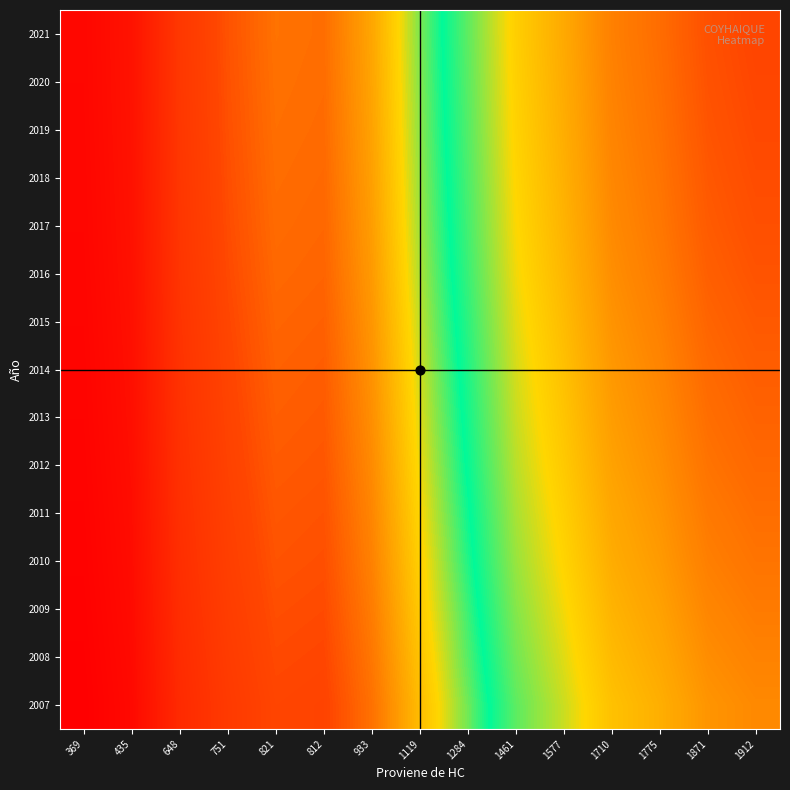

Reading left to right, extract all data points from this chart.

2007: 369=190.2	435=224.2	648=334.0	751=387.1	821=423.1	812=418.5	933=480.9	1119=576.7	1284=661.8	1461=753.0	1577=812.8	1710=881.3	1775=914.8	1871=964.3	1912=985.4
2008: 369=192.9	435=227.4	648=338.8	751=392.6	821=429.2	812=424.5	933=487.8	1119=585.0	1284=671.3	1461=763.8	1577=824.4	1710=894.0	1775=928.0	1871=978.1	1912=999.6
2009: 369=195.6	435=230.6	648=343.5	751=398.1	821=435.2	812=430.4	933=494.6	1119=593.2	1284=680.6	1461=774.5	1577=836.0	1710=906.5	1775=940.9	1871=991.8	1912=1013.6
2010: 369=198.3	435=233.8	648=348.2	751=403.6	821=441.2	812=436.3	933=501.4	1119=601.3	1284=690.0	1461=785.1	1577=847.4	1710=918.9	1775=953.8	1871=1005.4	1912=1027.5
2011: 369=200.5	435=236.3	648=352.1	751=408.0	821=446.1	812=441.2	933=506.9	1119=608.0	1284=697.6	1461=793.8	1577=856.8	1710=929.1	1775=964.4	1871=1016.5	1912=1038.8
2012: 369=202.8	435=239.1	648=356.1	751=412.7	821=451.2	812=446.3	933=512.8	1119=615.0	1284=705.7	1461=803.0	1577=866.7	1710=939.8	1775=975.5	1871=1028.3	1912=1050.8
2013: 369=204.8	435=241.5	648=359.7	751=416.9	821=455.7	812=450.7	933=517.9	1119=621.1	1284=712.7	1461=811.0	1577=875.4	1710=949.2	1775=985.3	1871=1038.6	1912=1061.3
2014: 369=206.6	435=243.6	648=362.9	751=420.5	821=459.7	812=454.7	933=522.5	1119=626.6	1284=719.0	1461=818.1	1577=883.1	1710=957.6	1775=994.0	1871=1047.7	1912=1070.7
2015: 369=208.6	435=245.9	648=366.3	751=424.5	821=464.1	812=459.0	933=527.4	1119=632.5	1284=725.8	1461=825.9	1577=891.4	1710=966.6	1775=1003.4	1871=1057.6	1912=1080.8
2016: 369=210.6	435=248.3	648=369.9	751=428.6	821=468.6	812=463.5	933=532.5	1119=638.7	1284=732.9	1461=833.9	1577=900.1	1710=976.0	1775=1013.1	1871=1067.9	1912=1091.3
2017: 369=212.2	435=250.2	648=372.7	751=432.0	821=472.2	812=467.1	933=536.7	1119=643.6	1284=738.5	1461=840.4	1577=907.1	1710=983.6	1775=1021.0	1871=1076.2	1912=1099.8
2018: 369=213.5	435=251.7	648=374.9	751=434.5	821=475.0	812=469.8	933=539.9	1119=647.5	1284=742.9	1461=845.4	1577=912.5	1710=989.4	1775=1027.1	1871=1082.6	1912=1106.3
2019: 369=214.7	435=253.1	648=377.1	751=437.0	821=477.7	812=472.5	933=542.9	1119=651.1	1284=747.1	1461=850.1	1577=917.6	1710=995.0	1775=1032.8	1871=1088.7	1912=1112.5
2020: 369=215.7	435=254.3	648=378.8	751=439.0	821=479.9	812=474.6	933=545.3	1119=654.1	1284=750.5	1461=854.0	1577=921.8	1710=999.5	1775=1037.5	1871=1093.6	1912=1117.6
2021: 369=216.5	435=255.2	648=380.2	751=440.6	821=481.7	812=476.4	933=547.4	1119=656.5	1284=753.3	1461=857.2	1577=925.2	1710=1003.3	1775=1041.4	1871=1097.7	1912=1121.8